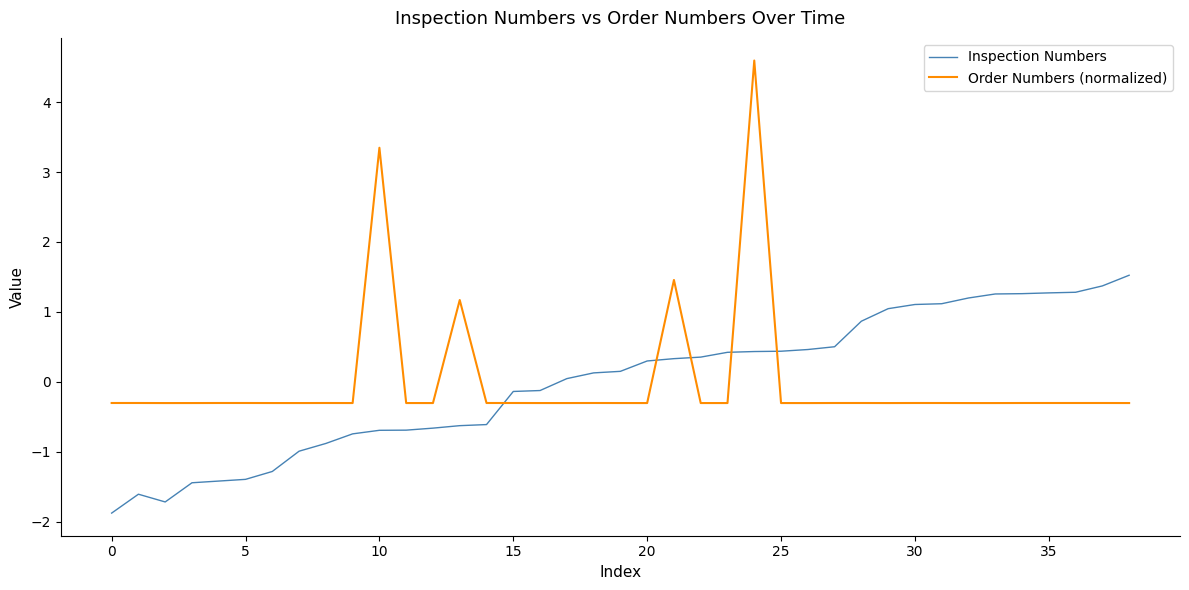

List the series in order of their peak value, highest first.

Order Numbers (normalized), Inspection Numbers